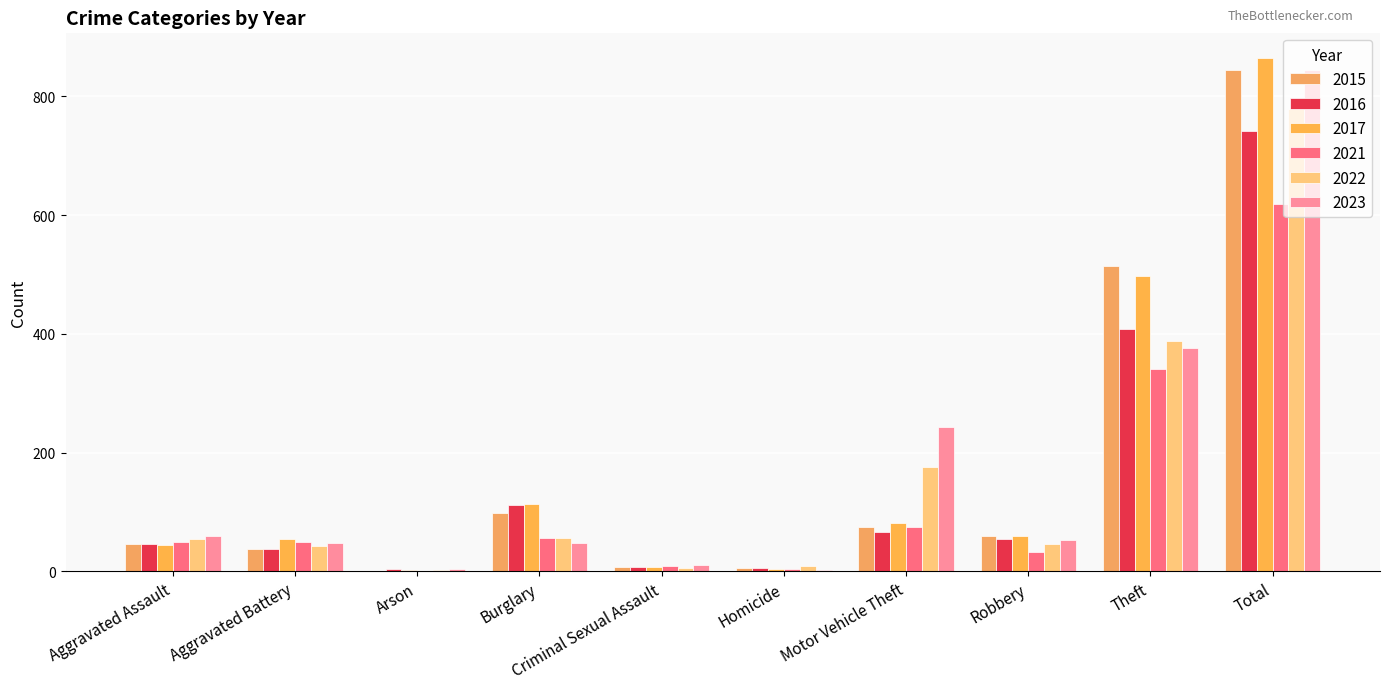

Does the chart contain stacked bars?

No